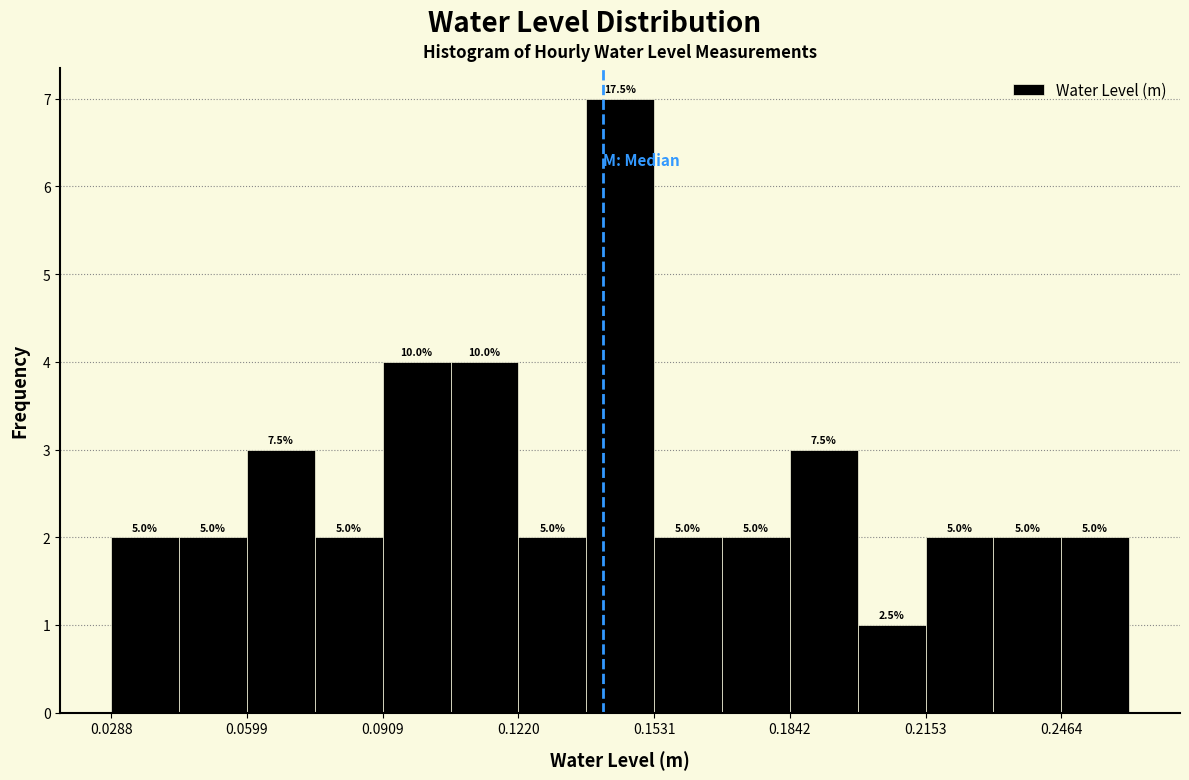

Read against the x-axis, roughly where is the centre of the tallest bar?

0.145